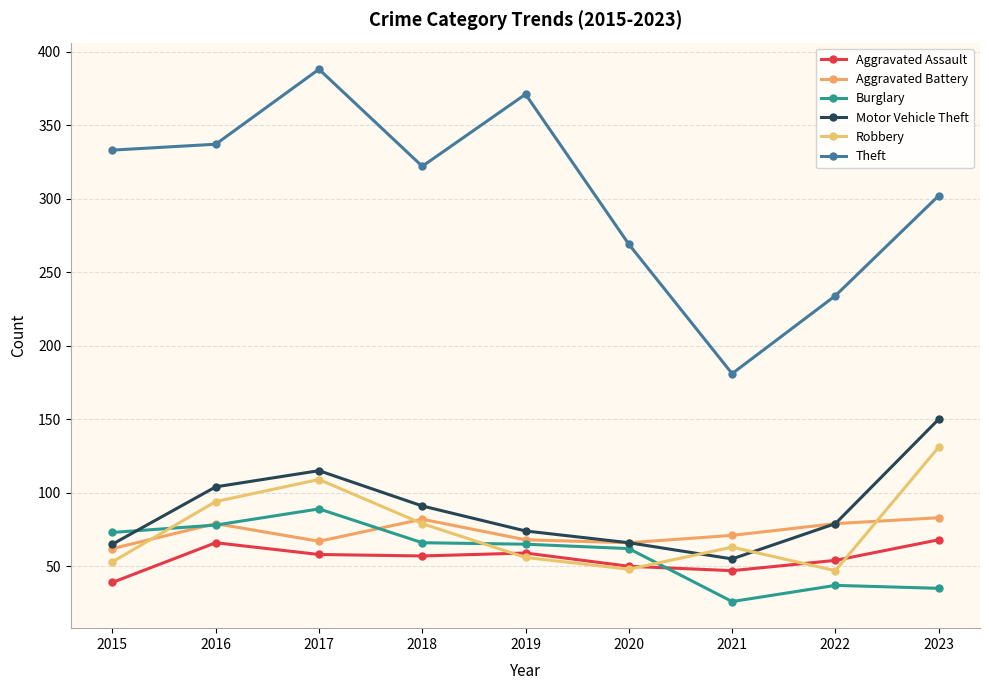

Does the chart display data point markers on the line(s)?

Yes